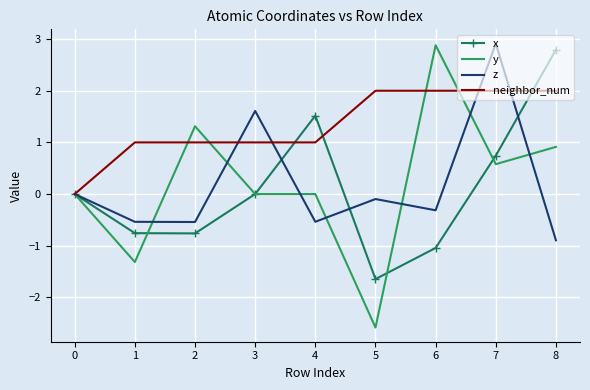

Is it true that x equals -1.0 at 6?

True